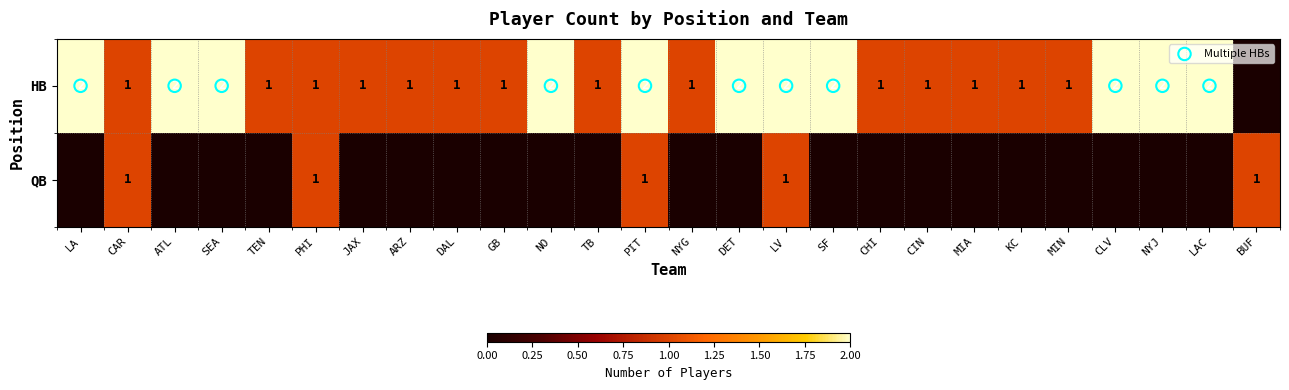

Where is HB nearest to the value 1?

CAR